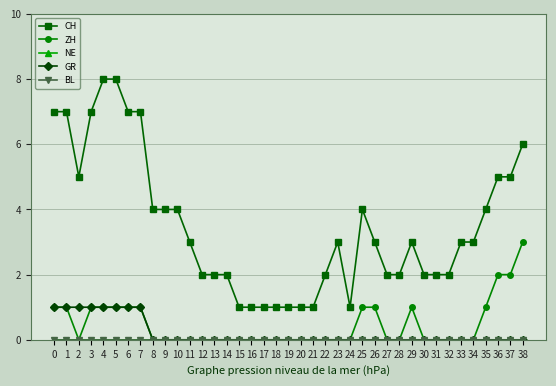

What are all the series names shown in the legend?

CH, ZH, NE, GR, BL